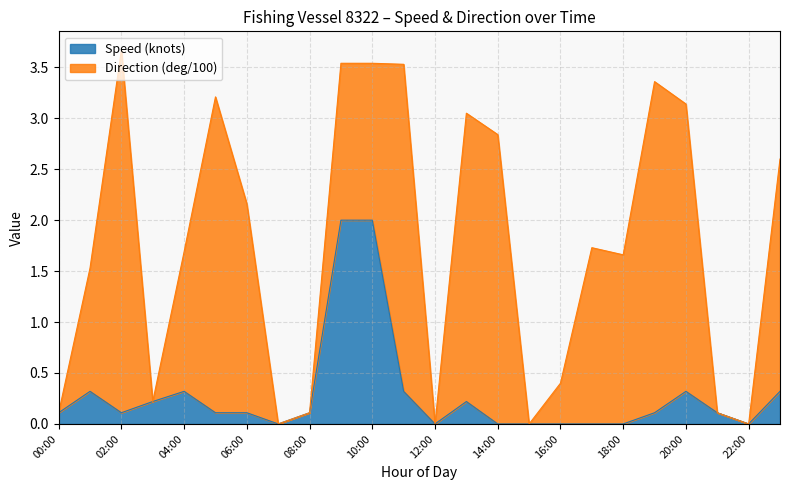

True or false: Speed (knots) has a value of 0.1 at 00:00.

True